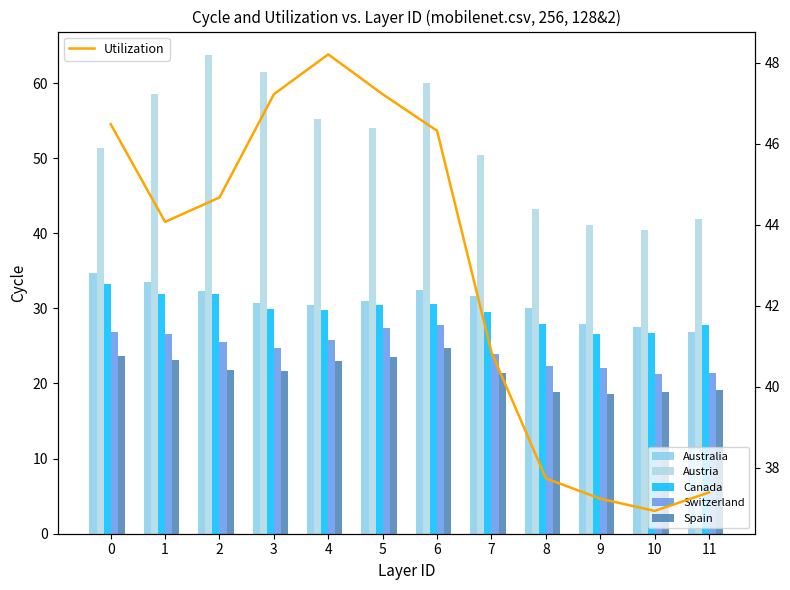

What is the average value of the Canada series?

29.7